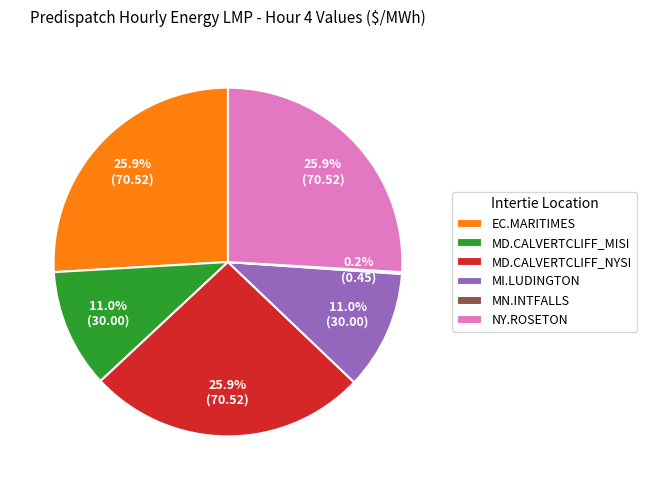

Between MI.LUDINGTON and MD.CALVERTCLIFF_NYSI, which is larger?

MD.CALVERTCLIFF_NYSI